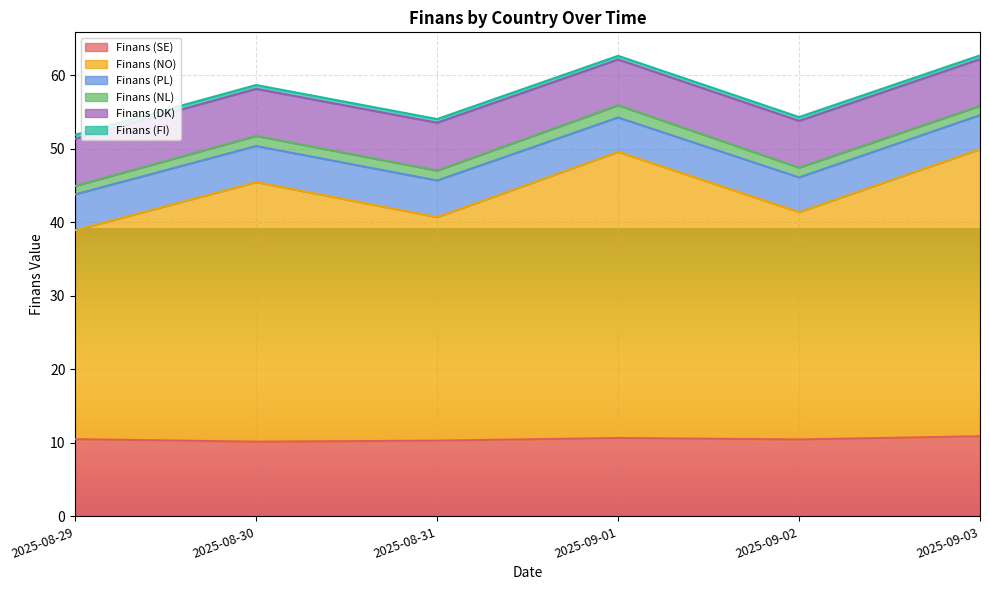

Rank the categories by Finans (PL) value from lowest to highest.

2025-09-03, 2025-09-01, 2025-09-02, 2025-08-29, 2025-08-30, 2025-08-31